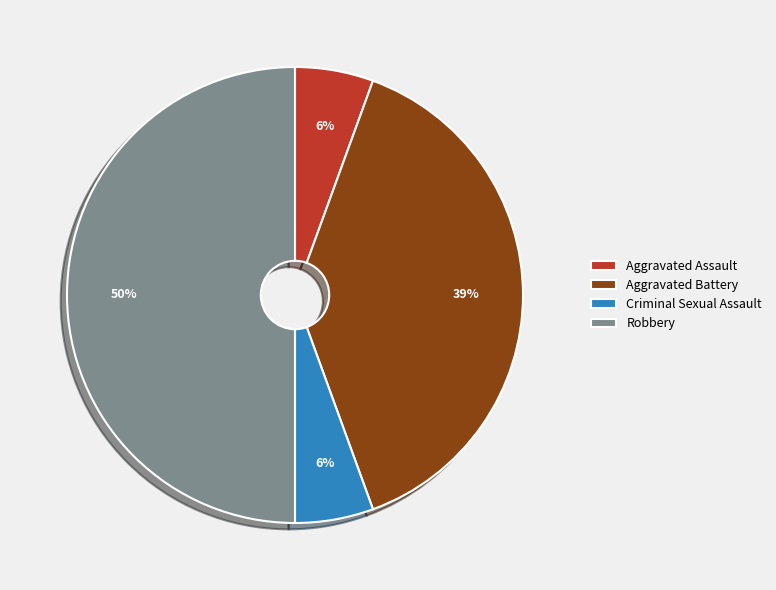

The Robbery slice represents 50% of the pie. True or false?

True